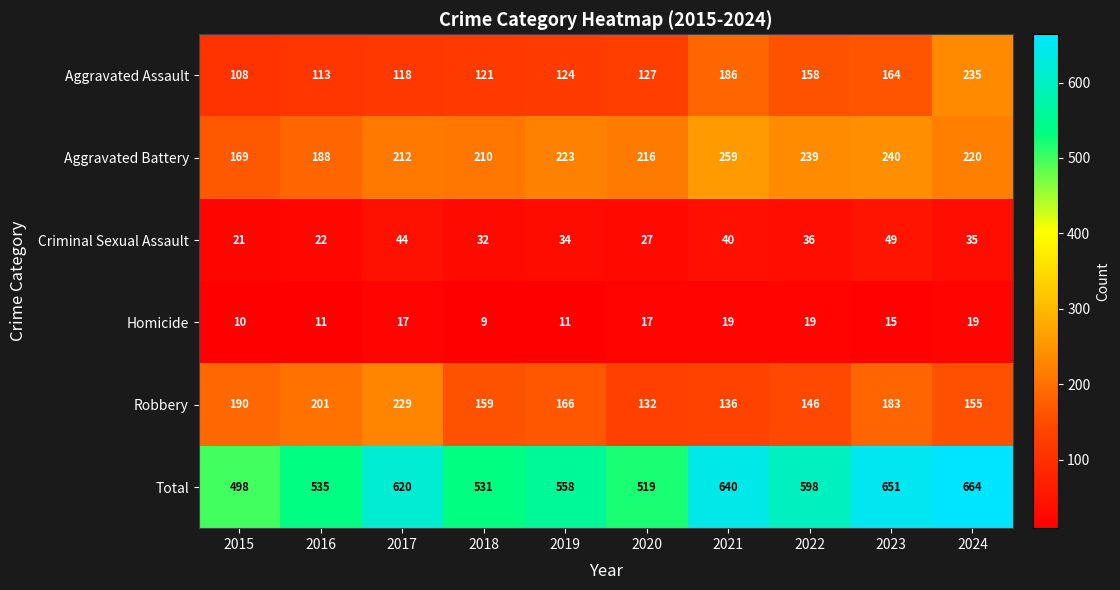

The value of Total at 2020 is 519. True or false?

True